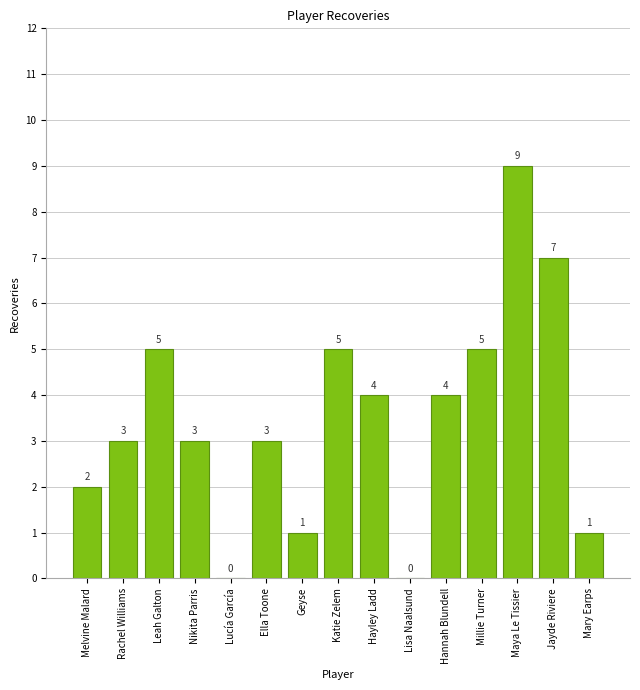

How many distinct data groups are displayed?

1